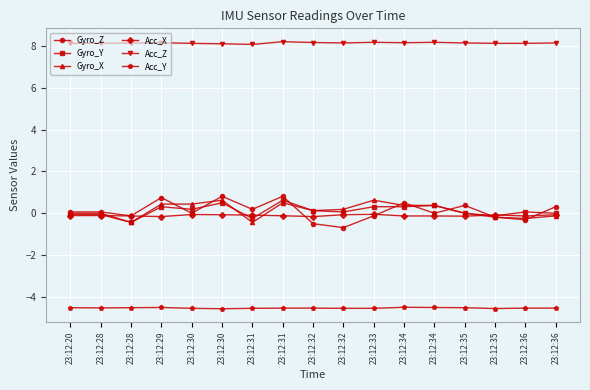

Does the chart have visible grid lines?

Yes